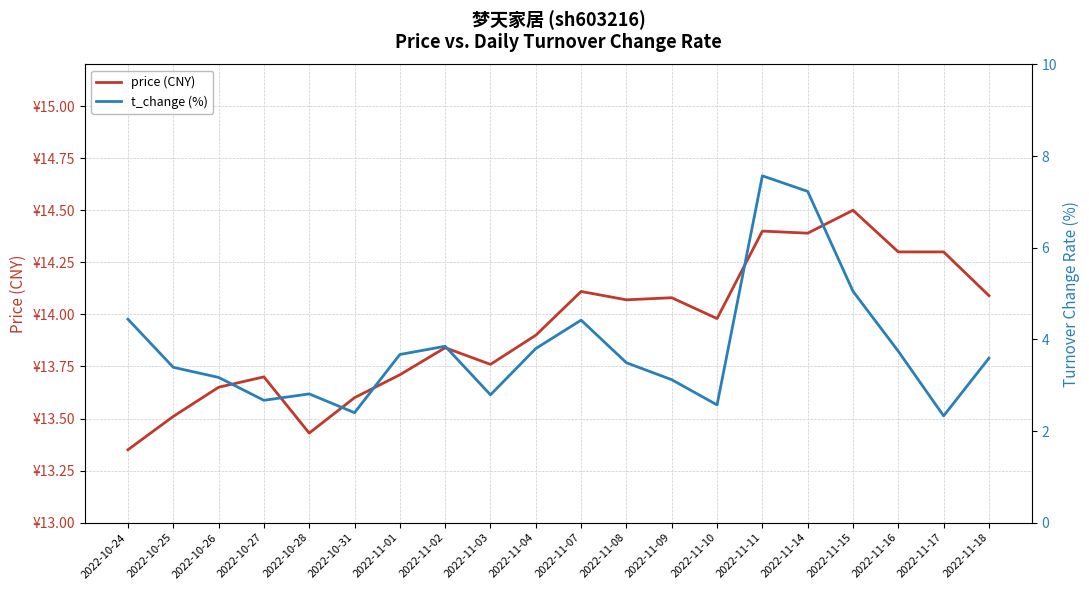

Rank the series by their average value, from lowest to highest.

t_change (%), price (CNY)